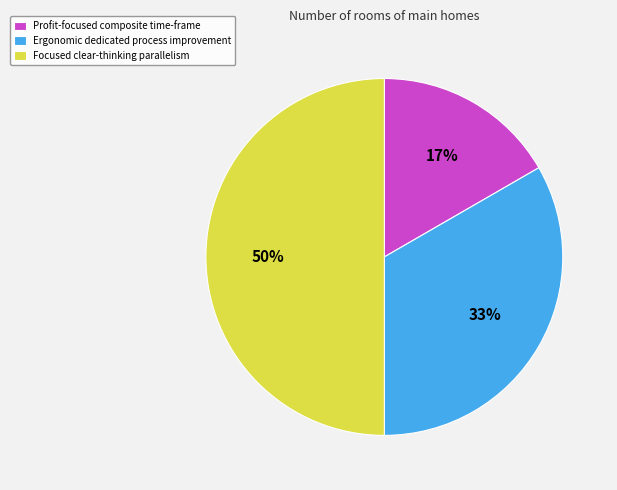

Is the sum of Ergonomic dedicated process improvement and Focused clear-thinking parallelism greater than half?

Yes